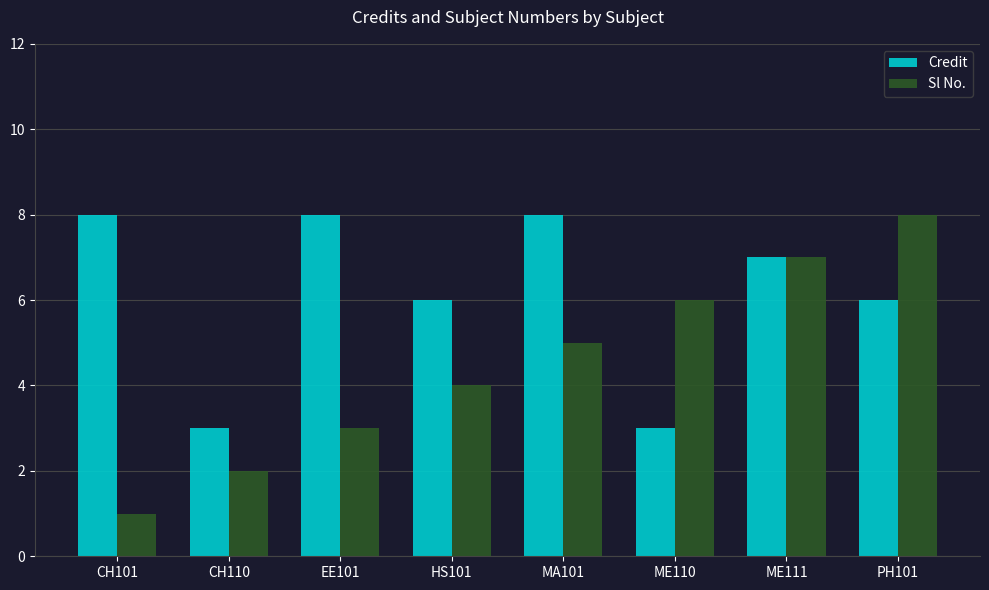

Reading left to right, extract all data points from this chart.

Credit: CH101=8	CH110=3	EE101=8	HS101=6	MA101=8	ME110=3	ME111=7	PH101=6
Sl No.: CH101=1	CH110=2	EE101=3	HS101=4	MA101=5	ME110=6	ME111=7	PH101=8